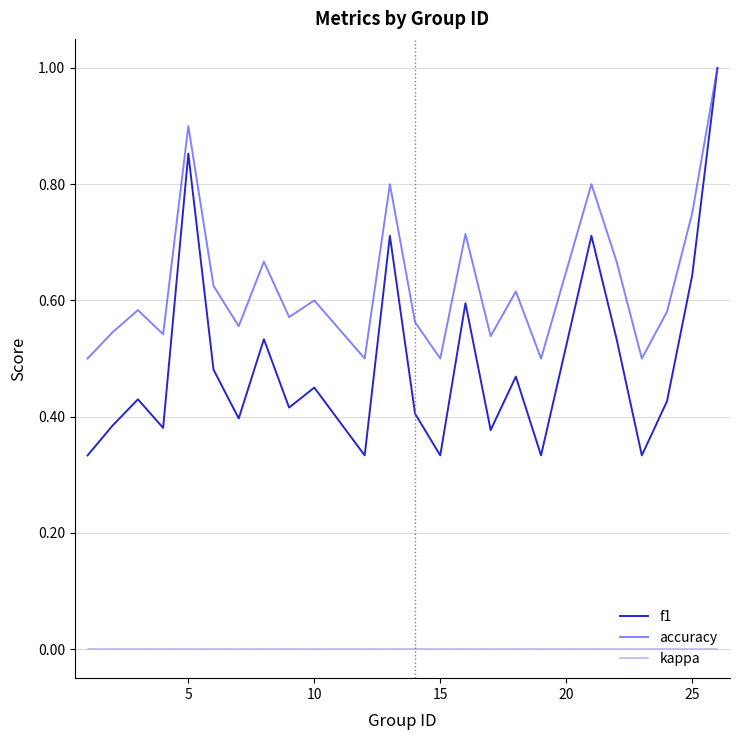

What is the greatest value displayed?

1.0